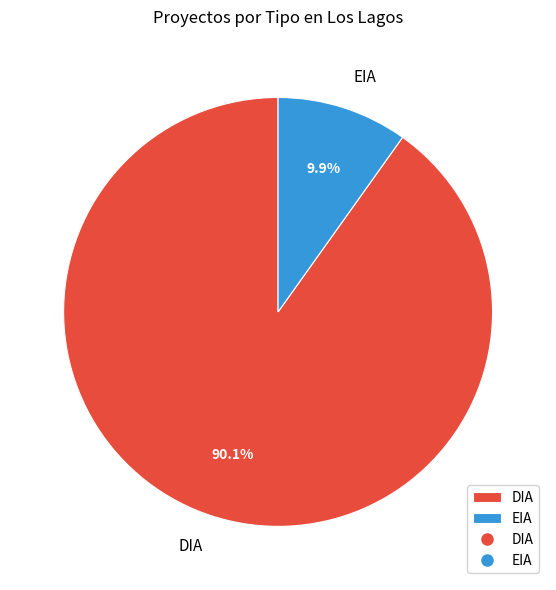

What portion of the pie excludes EIA?

90.1%